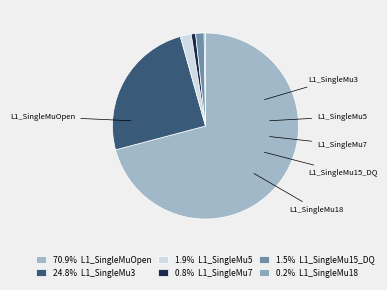

Which slice is the largest?

L1_SingleMuOpen